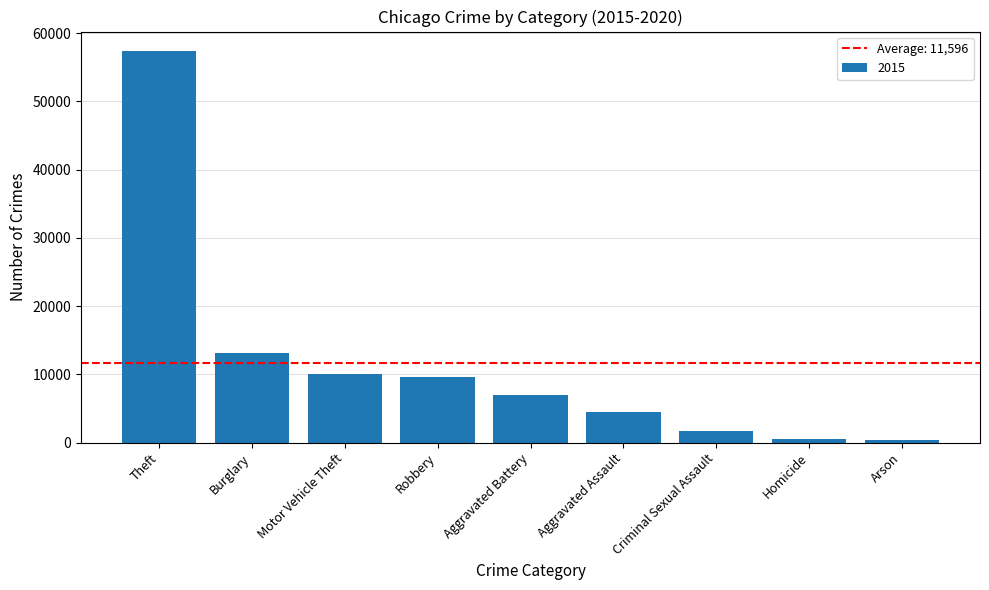

At which label is the value closest to 28899?

Burglary